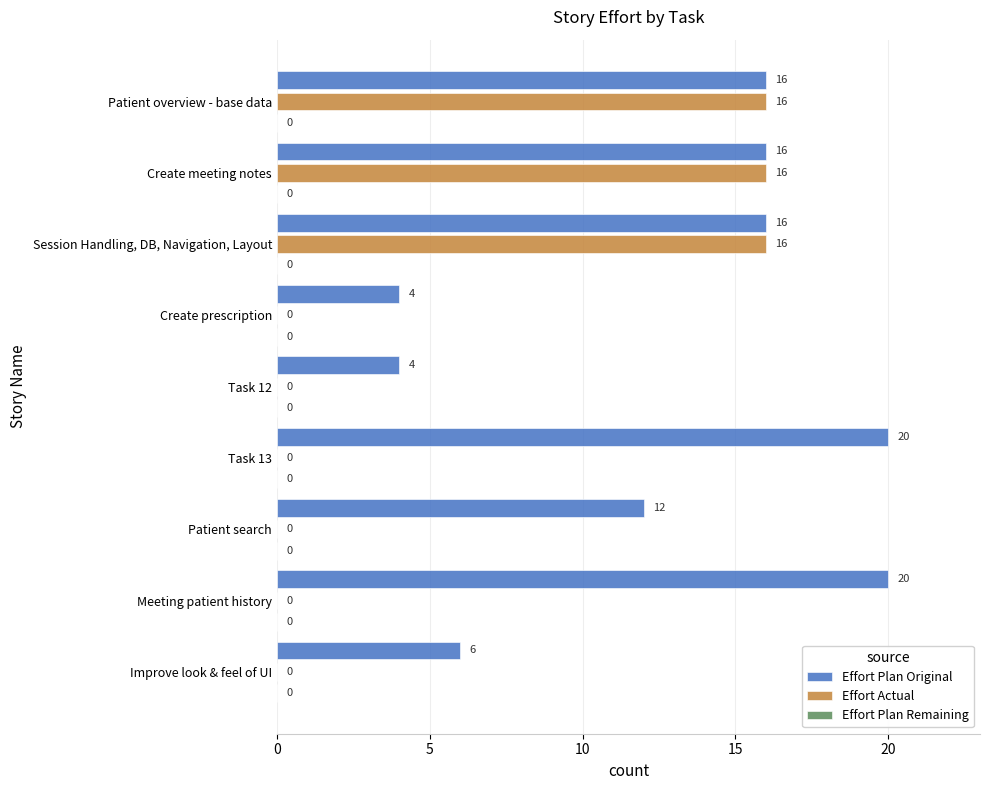

What is the approximate value of Effort Actual at Session Handling, DB, Navigation, Layout?

16